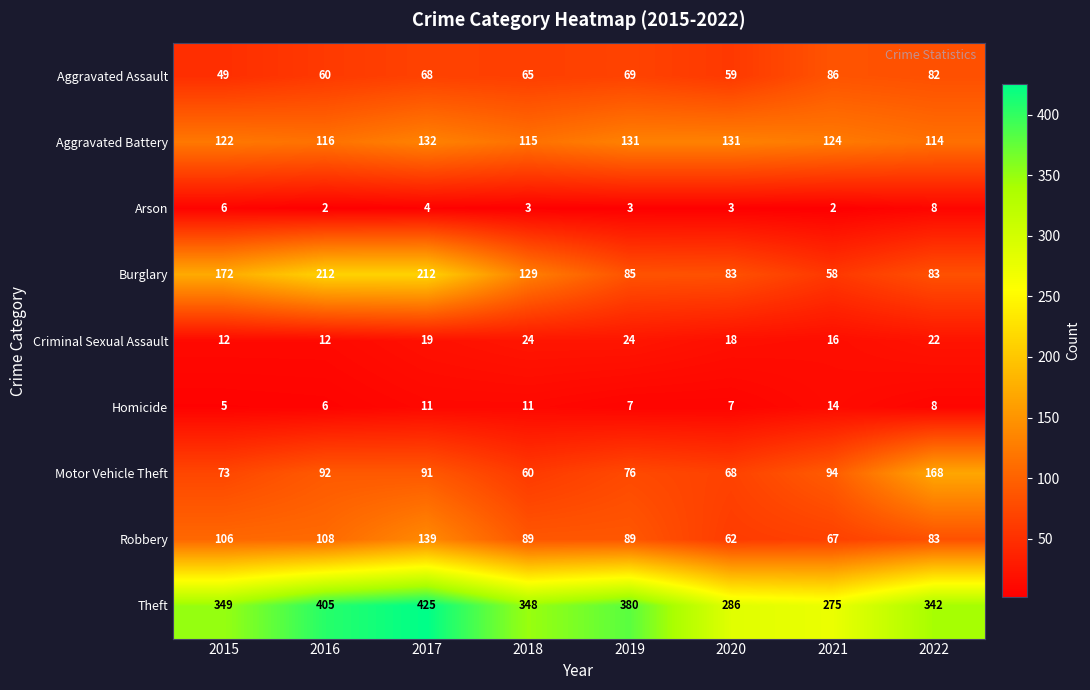

What is the total value across all series at 2019?

864